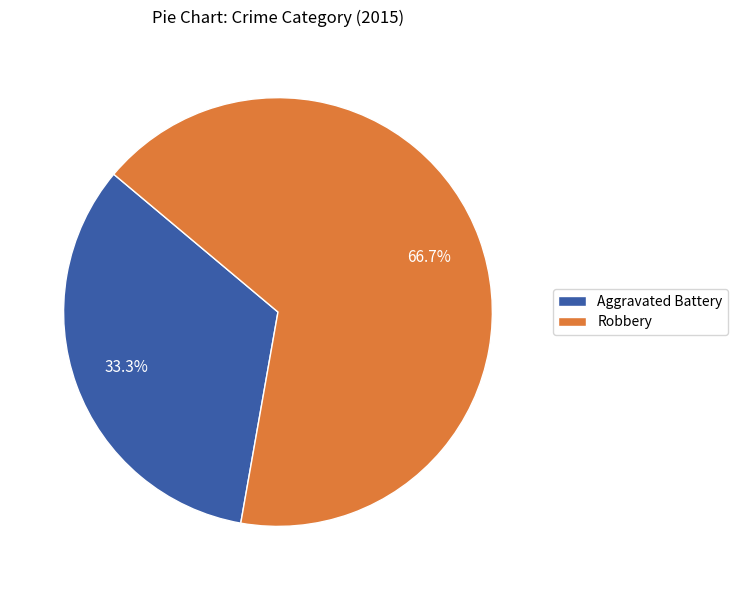

Which slice represents more than half of the pie?

Robbery